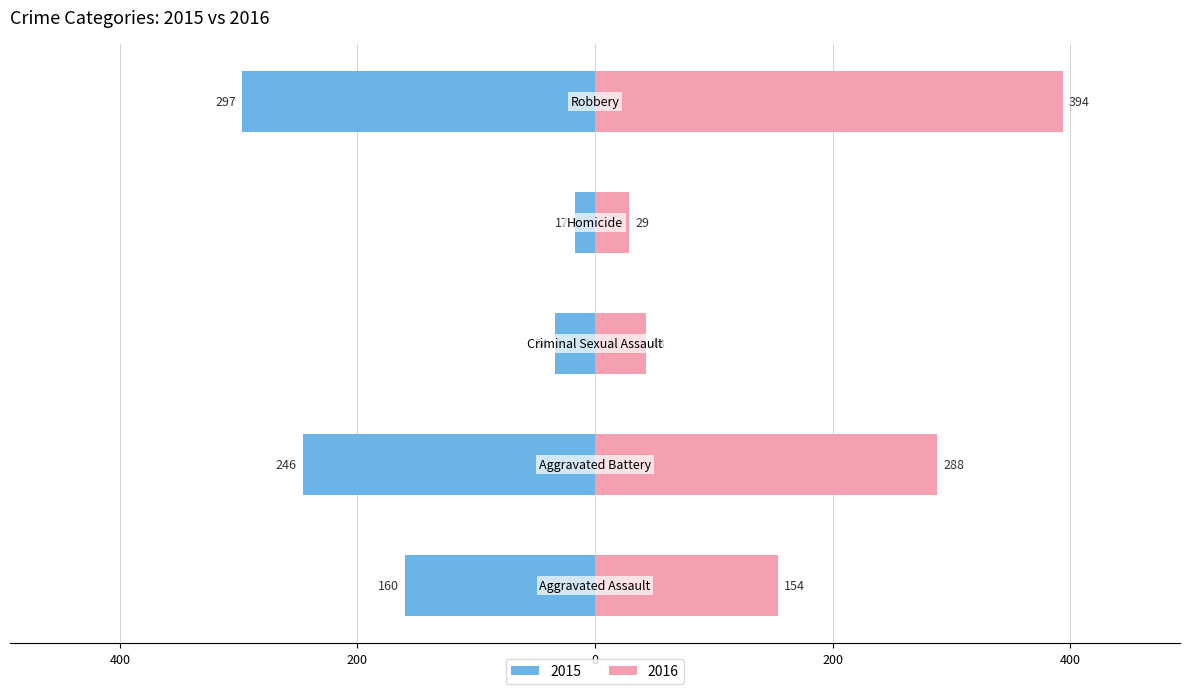

What is the label of the 1st bar from the right?

Robbery